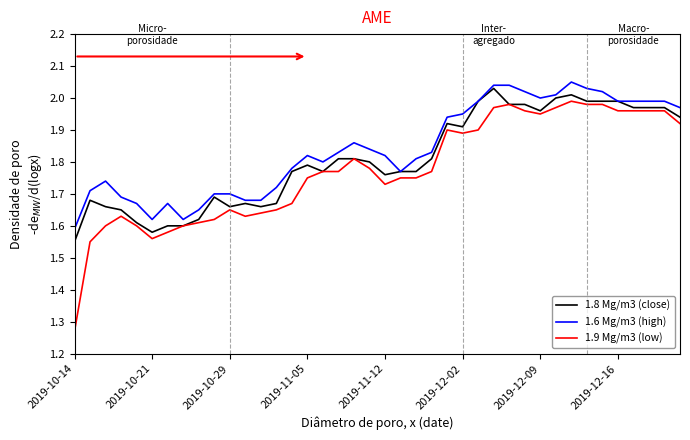

Which series has the largest range (max minus min)?

1.9 Mg/m3 (low)